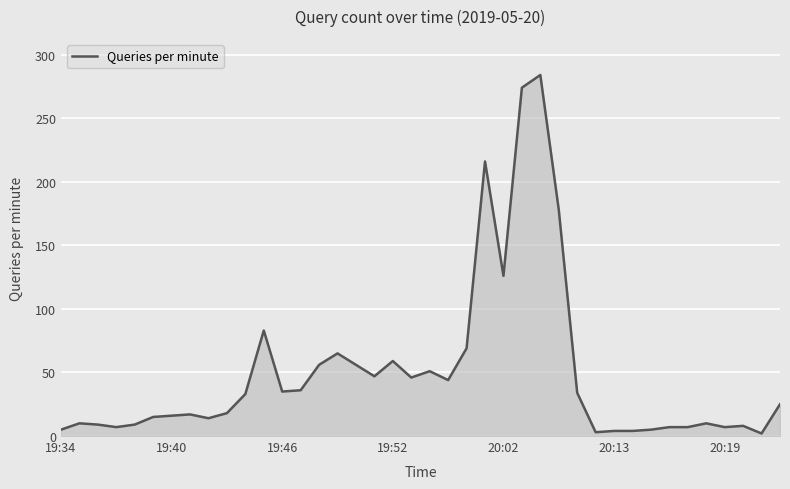

Does the chart have visible grid lines?

Yes